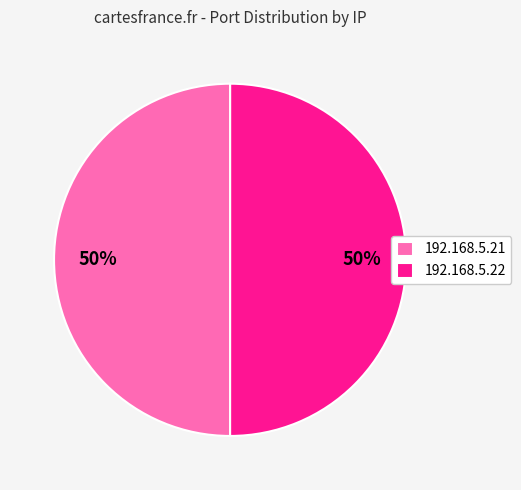

To the nearest percent, what is the combined percentage of 192.168.5.22 and 192.168.5.21?

100%